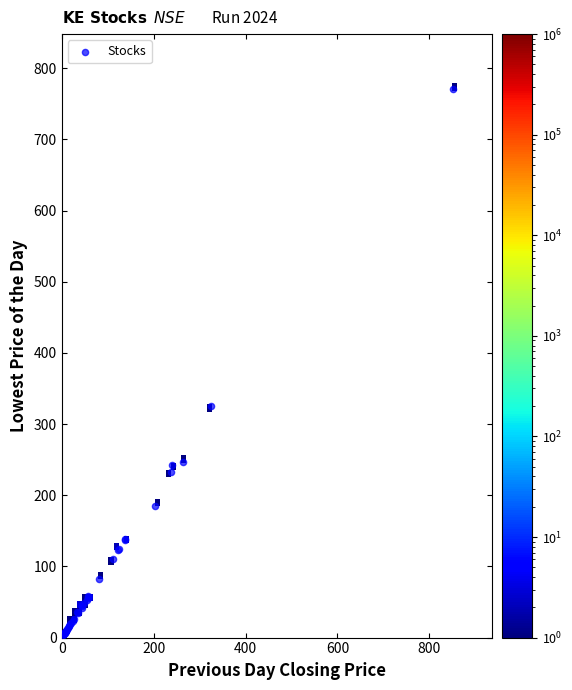

What Y value in the scatter plot is closest to 387?

325.0